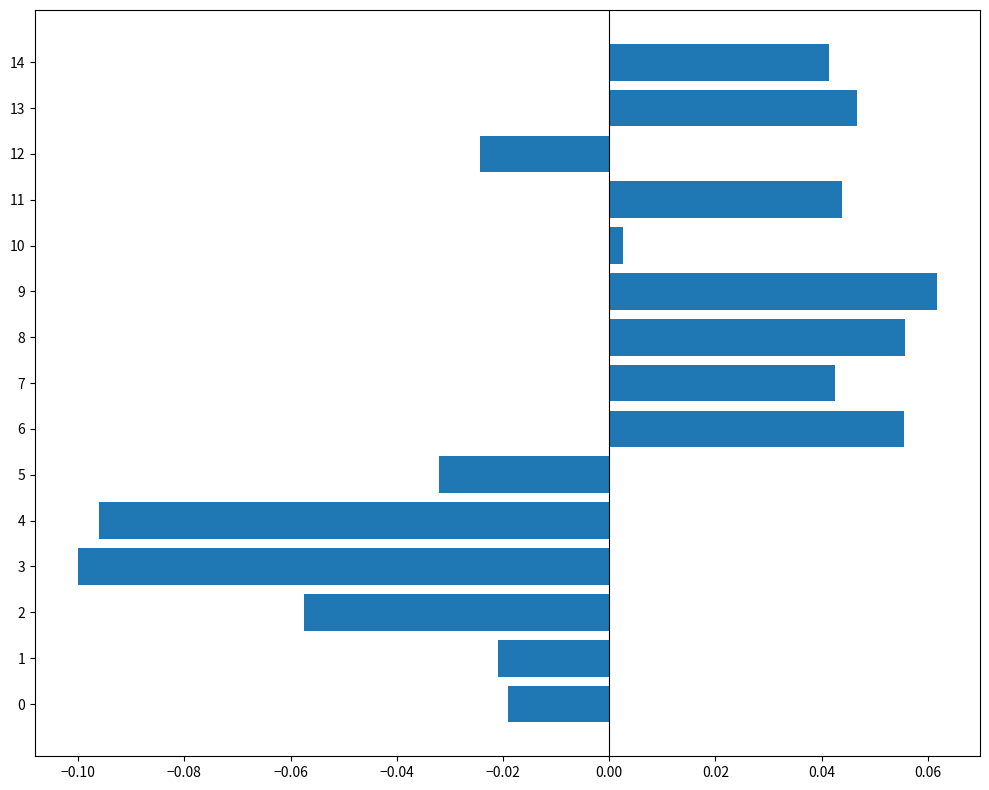

Which category has the highest value across all series?

9